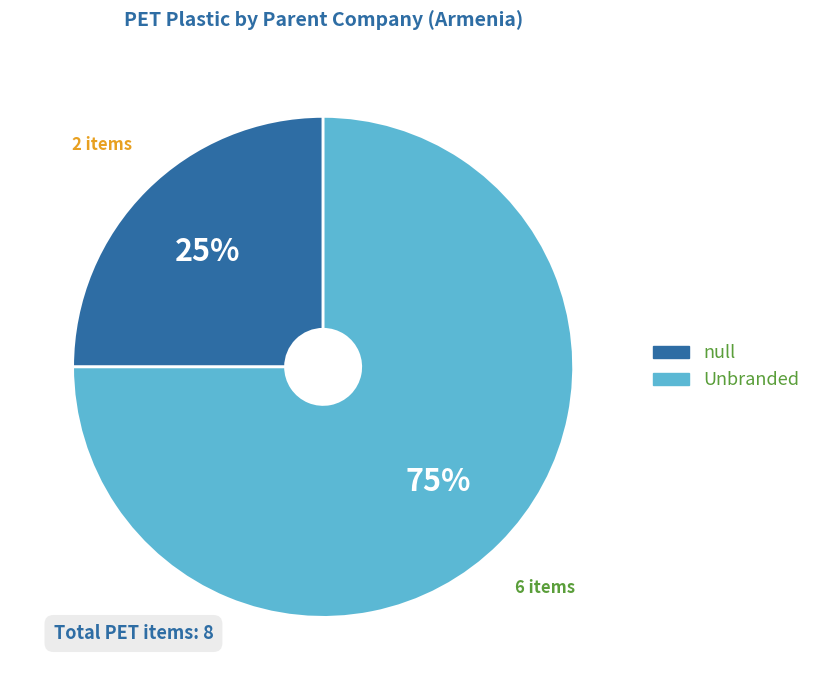

How many slices are in this pie chart?

2